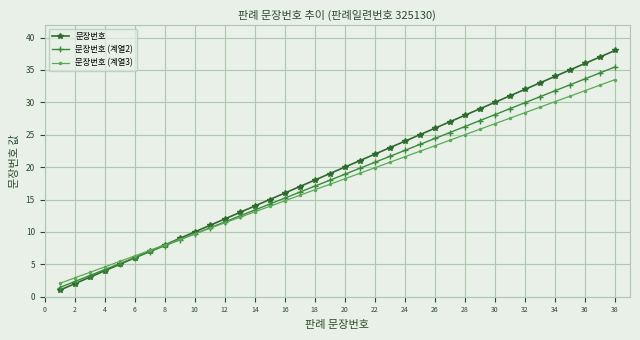

What is the minimum value shown in the chart?

1.0